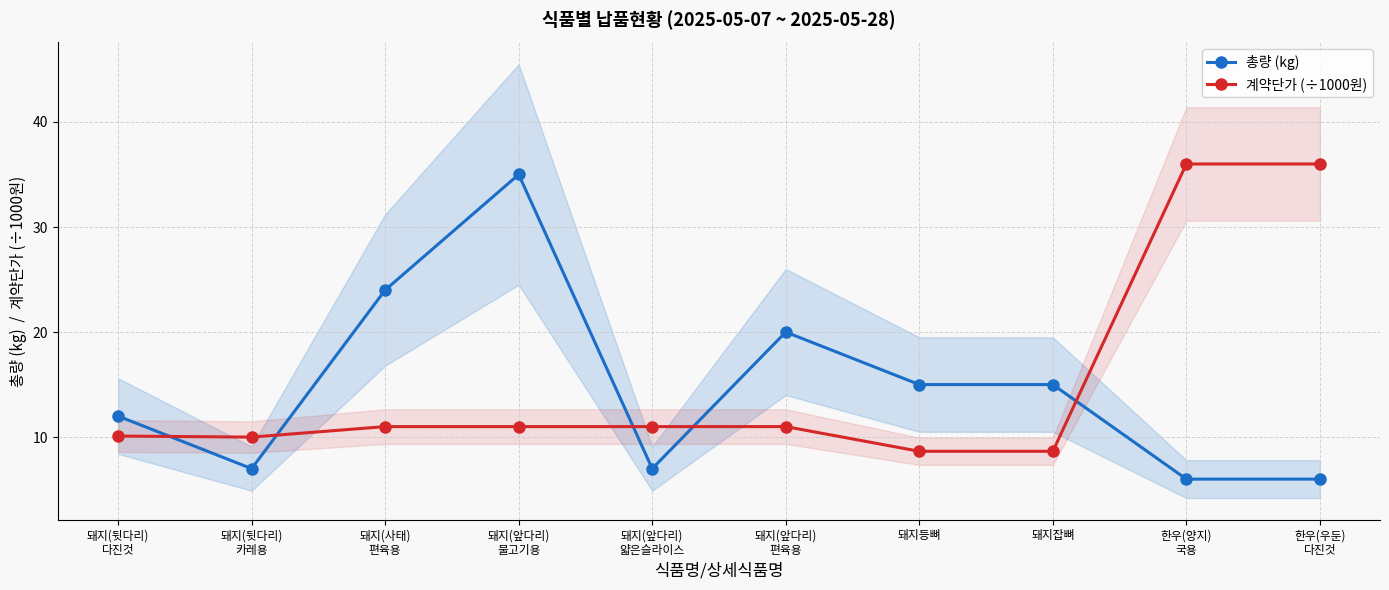

What is the label of the 3rd point from the right?

돼지잡뼈